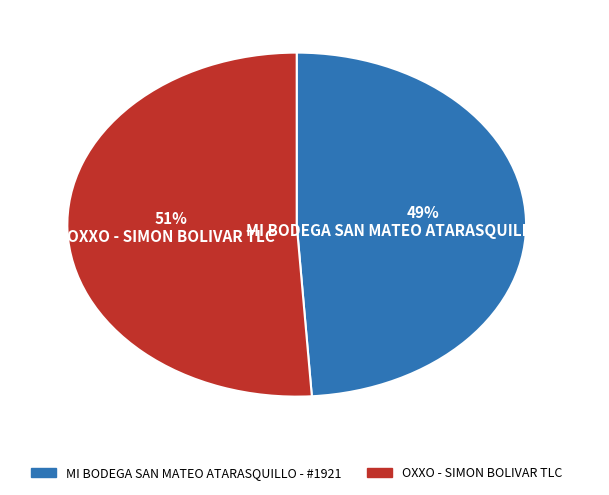

True or false: OXXO - SIMON BOLIVAR TLC accounts for 64% of the total.

False